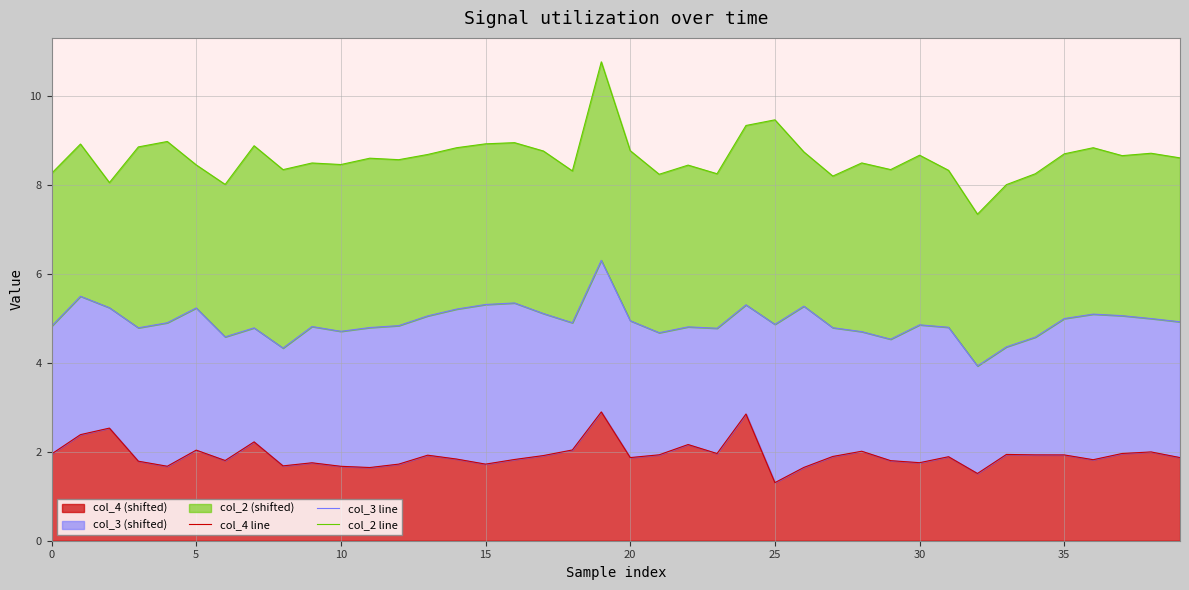

How many values in the col_2 line series exceed 8?

39